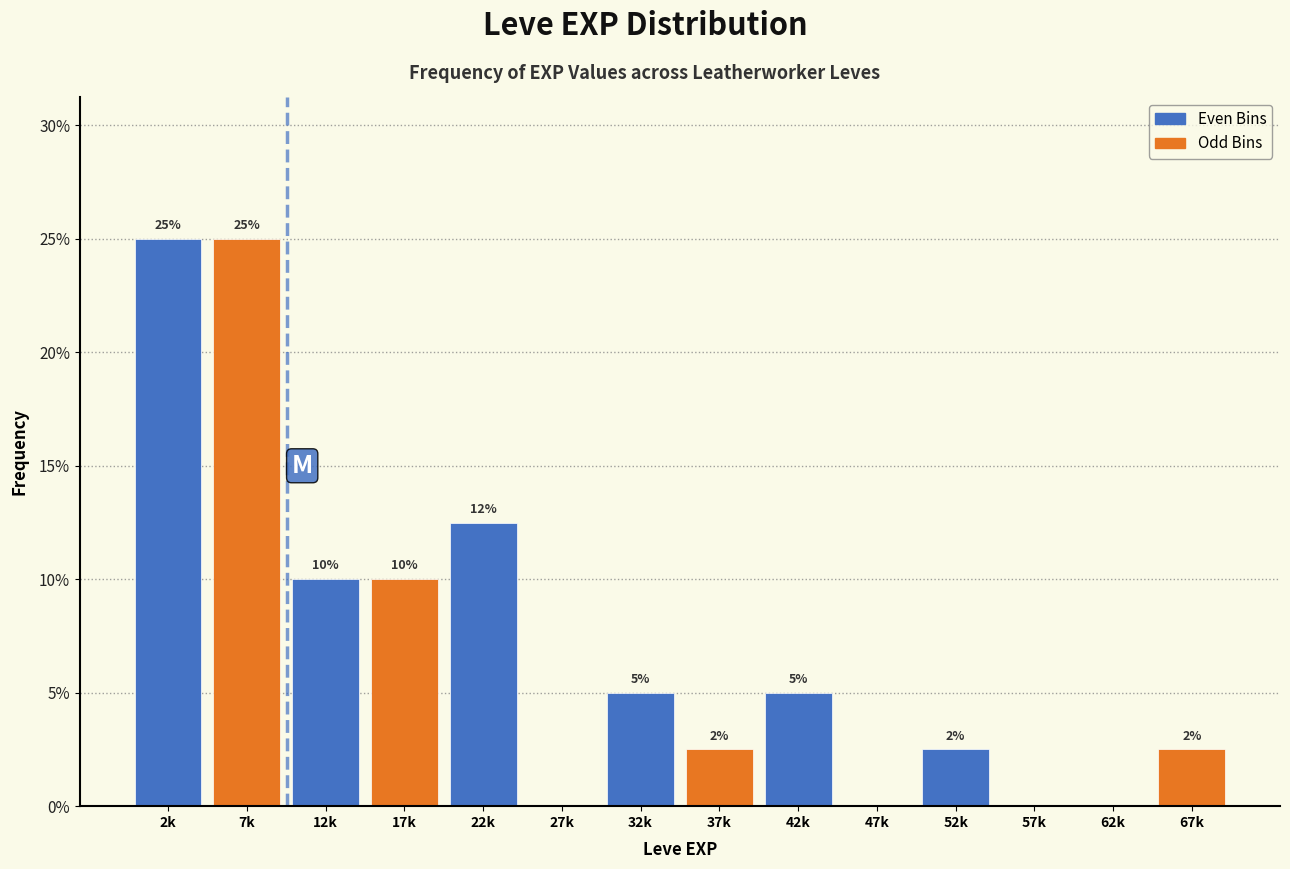

Which has a higher value, 52k or 42k?

42k